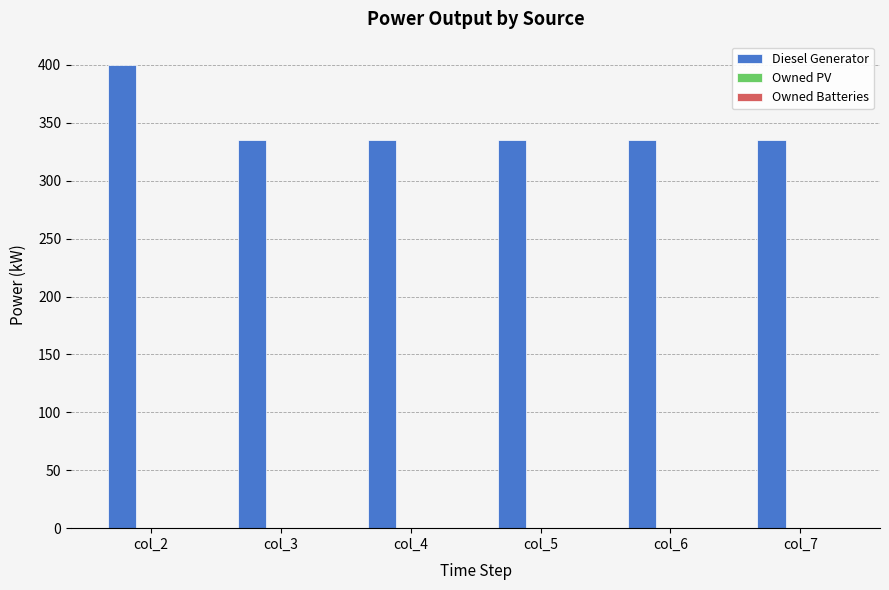

What is the value of the 5th bar from the left?

335.0